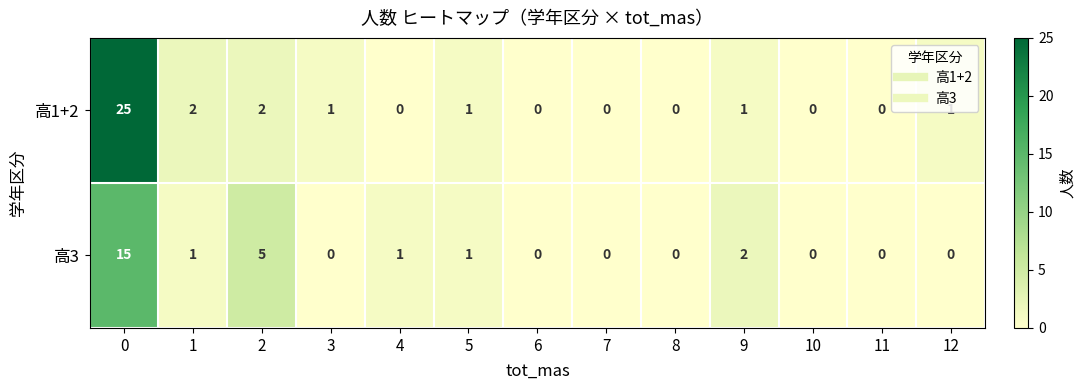

Count the number of categories in the chart.

13